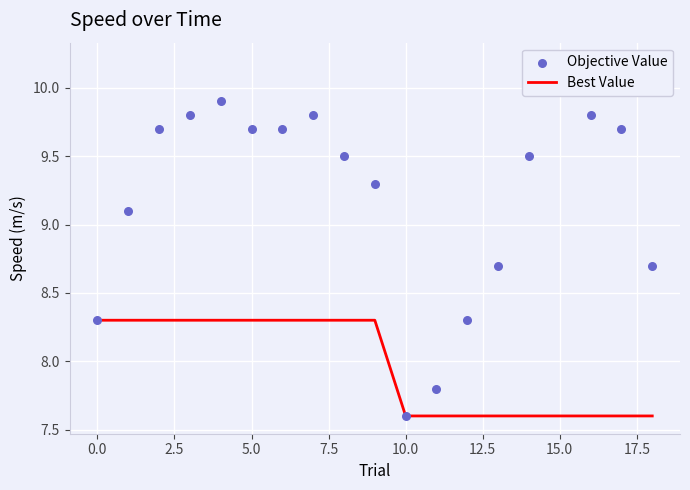

Is the value of Objective Value at 10 greater than the value of Best Value at 13?

No